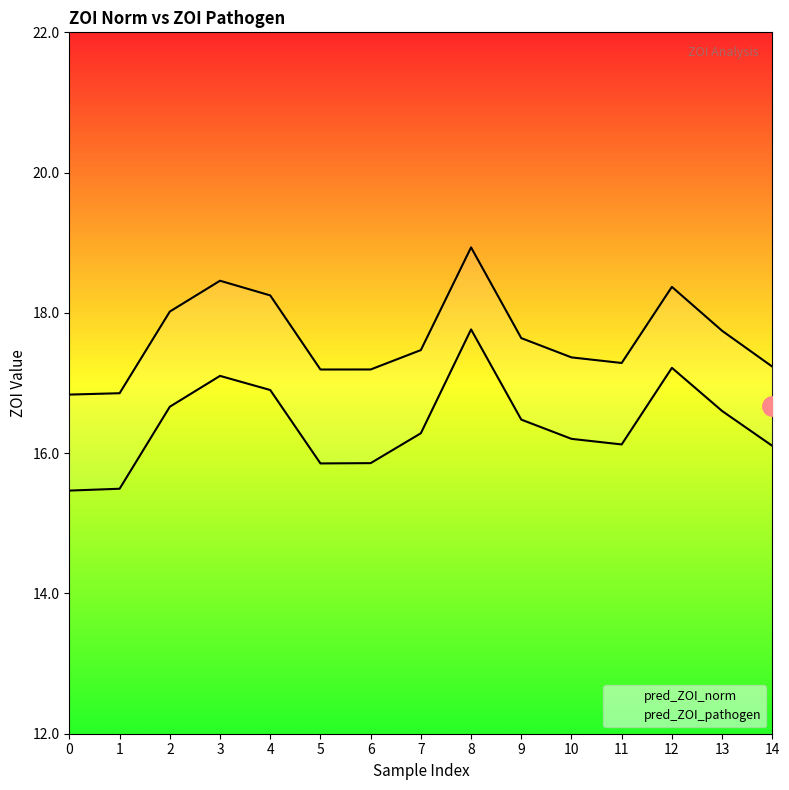

At which category does pred_ZOI_norm_line reach its first local valley?

5